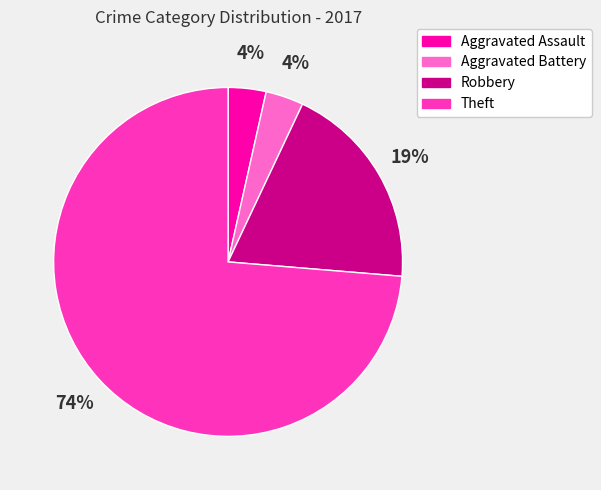

Is there any slice that represents more than half of the pie?

Yes